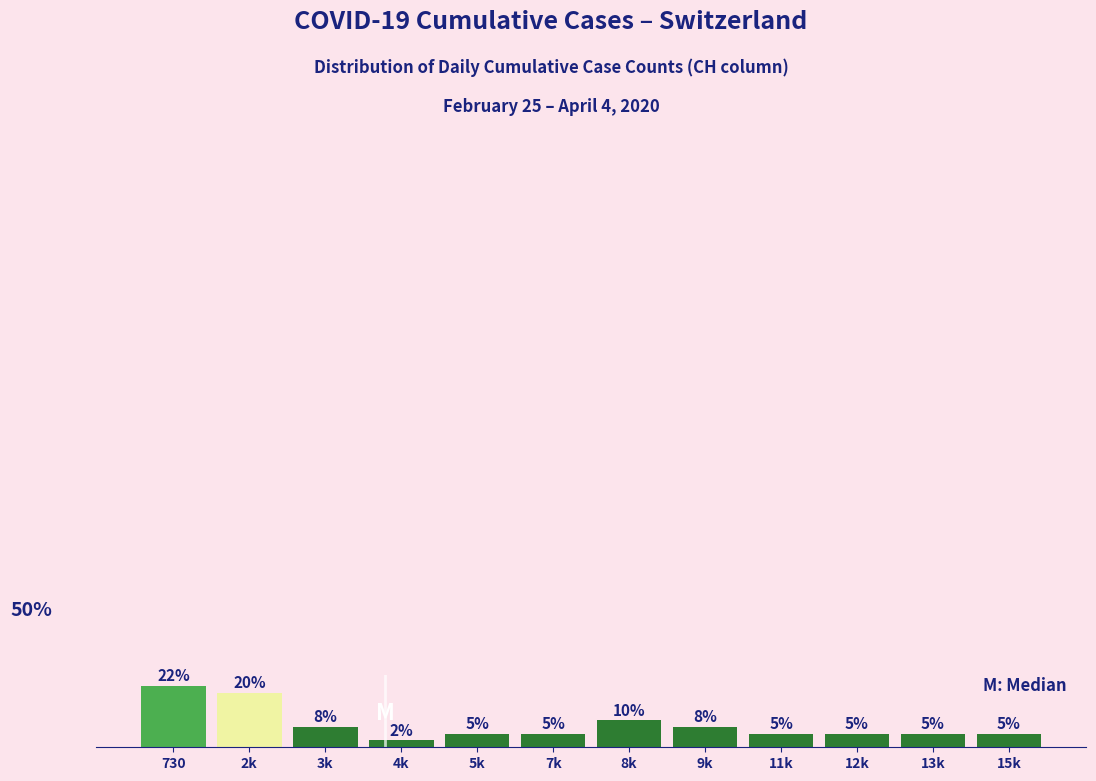

At which category does the chart reach its minimum across all series?

4k